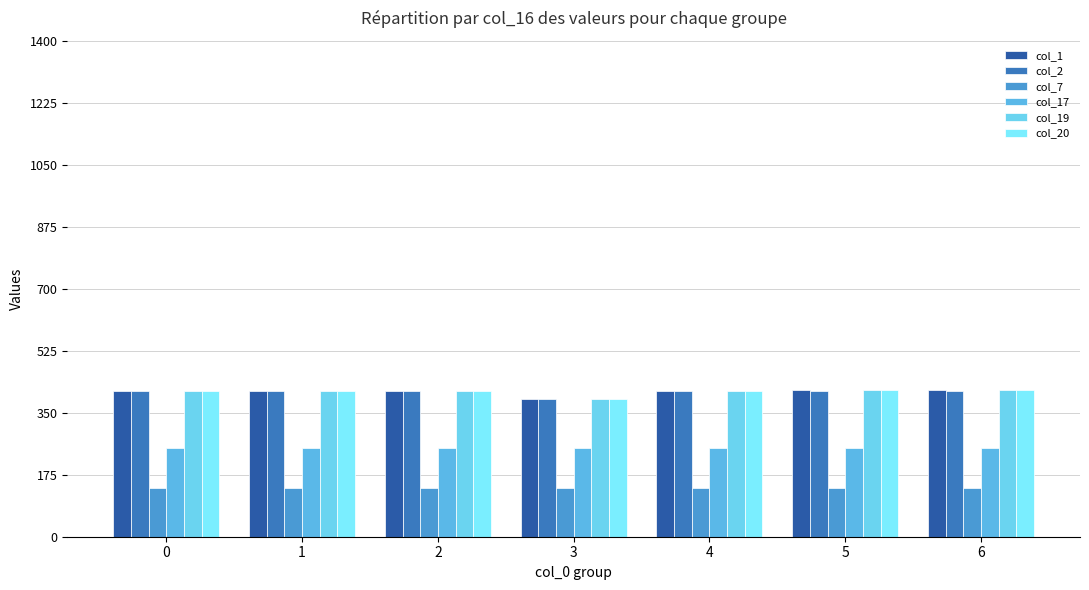

Reading left to right, list all the values displayed in this chart.

col_1: 410.0	410.0	410.0	389.0	411.0	415.0	415.0
col_2: 410.0	410.0	410.0	389.0	410.3	410.3	410.3
col_7: 136.4	136.4	136.4	136.4	136.4	136.4	136.4
col_17: 250.3	250.3	250.3	250.3	250.3	250.3	250.3
col_19: 410.0	410.0	410.0	389.0	411.0	415.0	415.0
col_20: 410.0	410.0	410.0	389.0	411.0	415.0	415.0